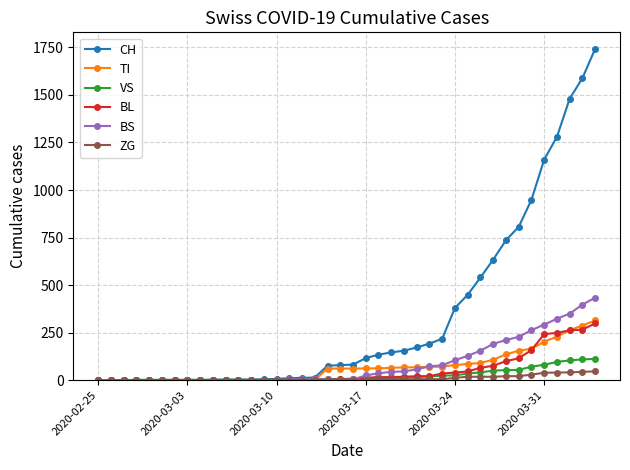

What is the greatest value displayed?

1742